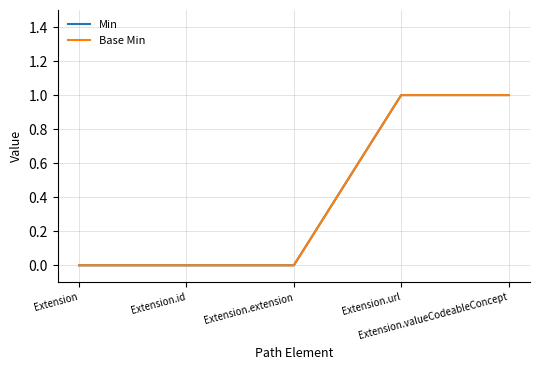

What is the label of the 1st point from the right?

Extension.valueCodeableConcept